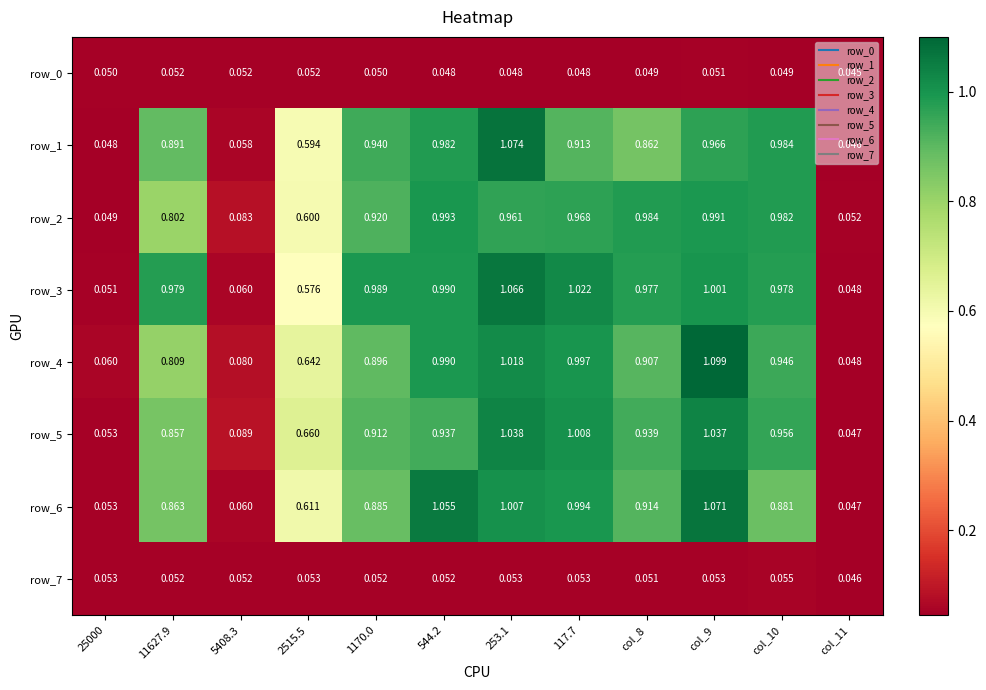

Is the value of row_5 at 117.7 greater than the value of row_1 at col_11?

Yes